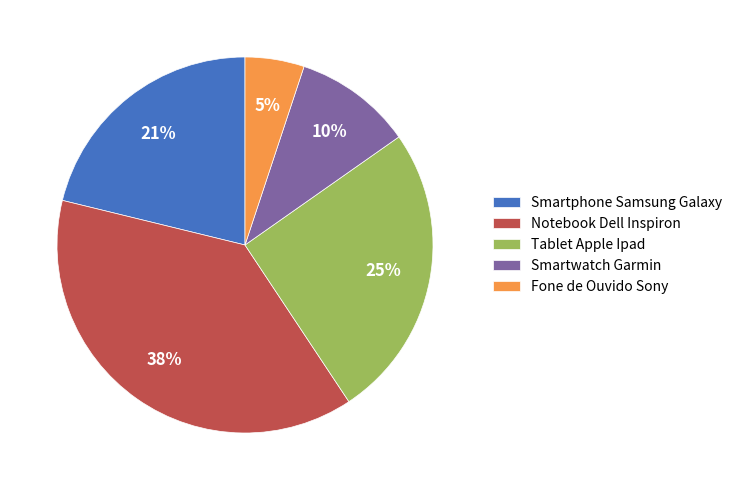

Rank the categories by value from lowest to highest.

Fone de Ouvido Sony, Smartwatch Garmin, Smartphone Samsung Galaxy, Tablet Apple Ipad, Notebook Dell Inspiron